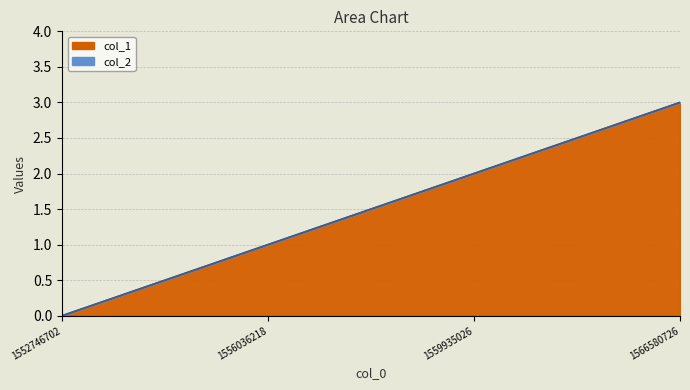

List the labels in order of value, smallest first.

1552746702, 1556036218, 1559935026, 1566580726